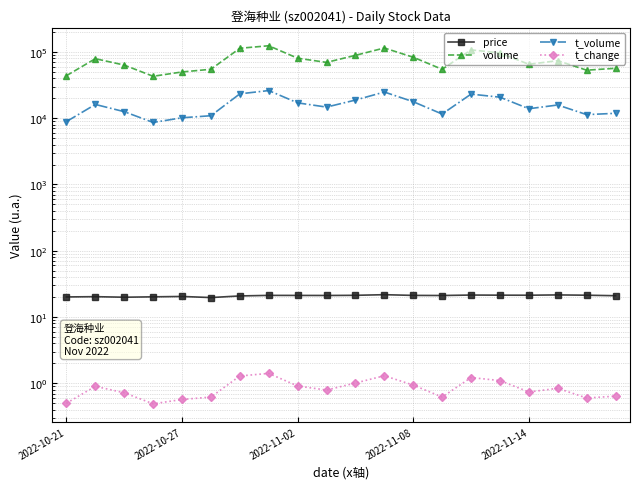

At how many categories does at least one series exceed 37927?

20